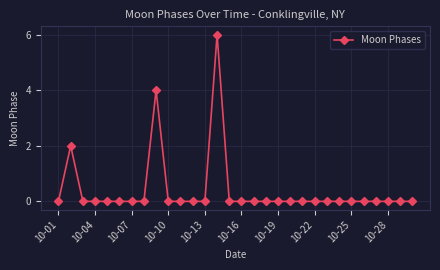

Reading right to left, list all the values displayed in this chart.

0	0	0	0	0	0	0	0	0	0	0	0	0	0	0	0	6	0	0	0	0	4	0	0	0	0	0	0	2	0